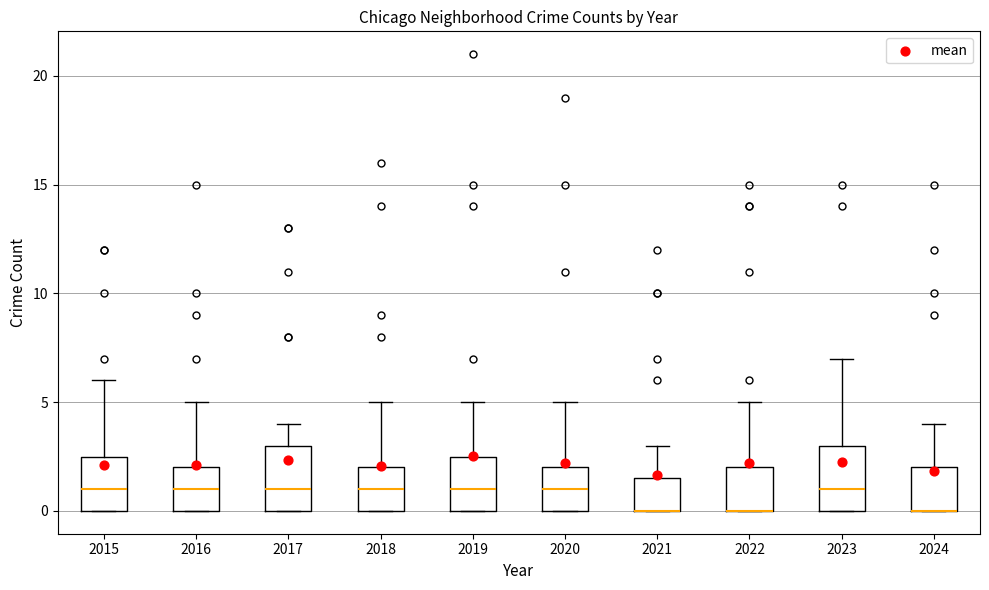

Reading left to right, transcribe this box plot: for each box, give where its median line is, the range the box spans, and where its two whiskers end, as read against the y-axis. The values are not printed on the chart, so give them approximately, as read against the axis.

2015: median 1.0, box 0.0 to 2.5, whiskers 0.0 to 6.0
2016: median 1.0, box 0.0 to 2.0, whiskers 0.0 to 5.0
2017: median 1.0, box 0.0 to 3.0, whiskers 0.0 to 4.0
2018: median 1.0, box 0.0 to 2.0, whiskers 0.0 to 5.0
2019: median 1.0, box 0.0 to 2.5, whiskers 0.0 to 5.0
2020: median 1.0, box 0.0 to 2.0, whiskers 0.0 to 5.0
2021: median 0.0 (drawn on the box's lower edge), box 0.0 to 1.5, whiskers 0.0 to 3.0
2022: median 0.0 (drawn on the box's lower edge), box 0.0 to 2.0, whiskers 0.0 to 5.0
2023: median 1.0, box 0.0 to 3.0, whiskers 0.0 to 7.0
2024: median 0.0 (drawn on the box's lower edge), box 0.0 to 2.0, whiskers 0.0 to 4.0